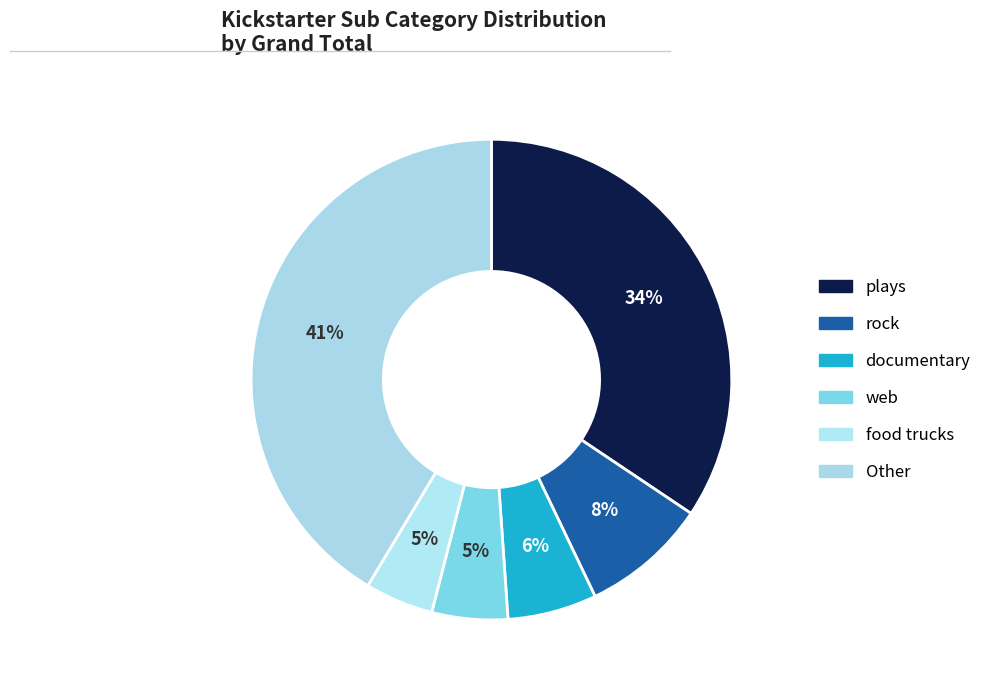

What is the largest slice in the pie chart?

Other